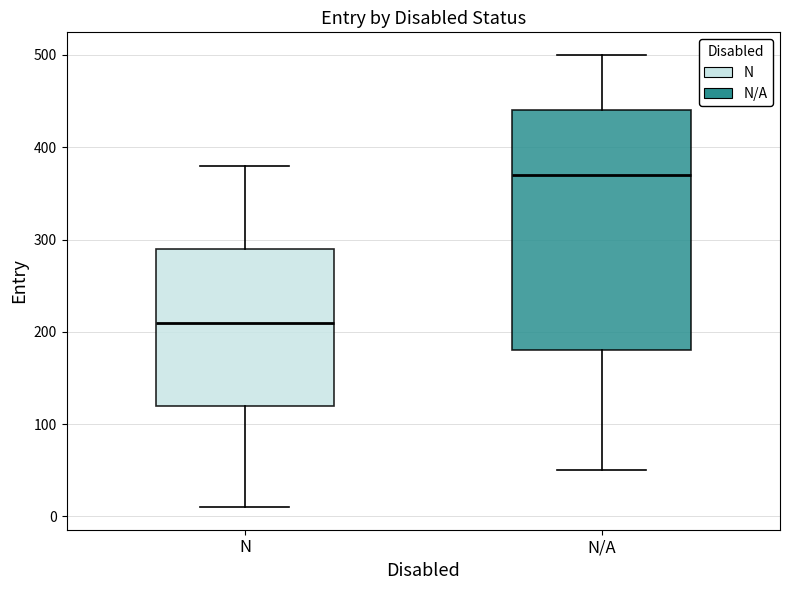

Which box has the highest median line?

N/A